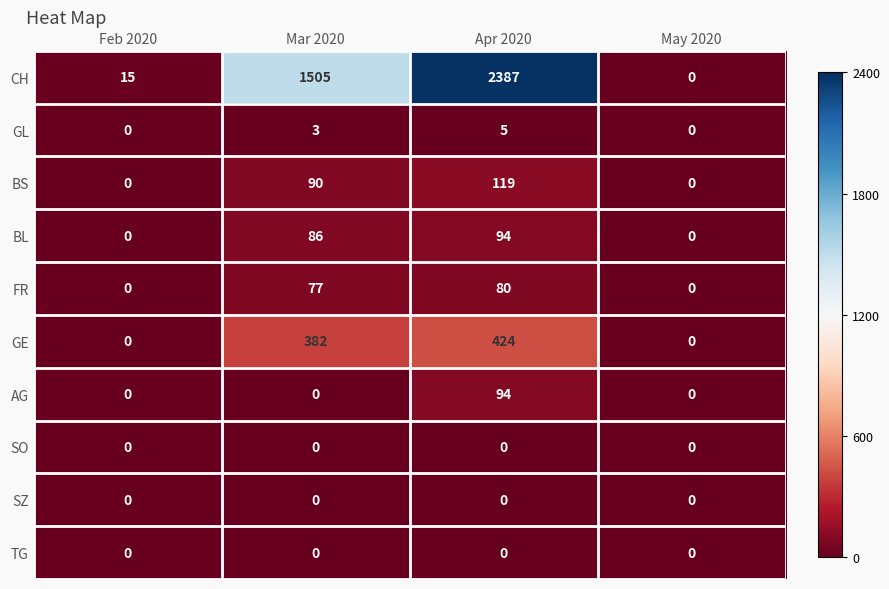

Which series has the largest total across all categories?

CH